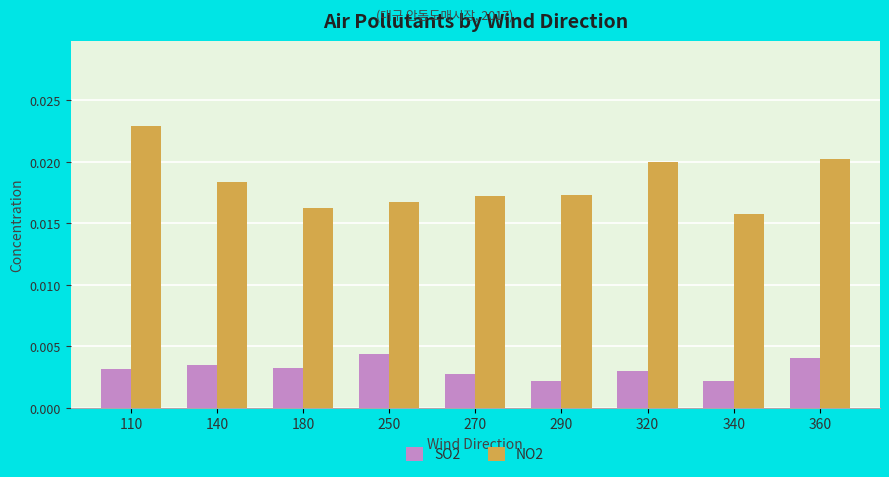

At which category is the sum across all series the highest?

110